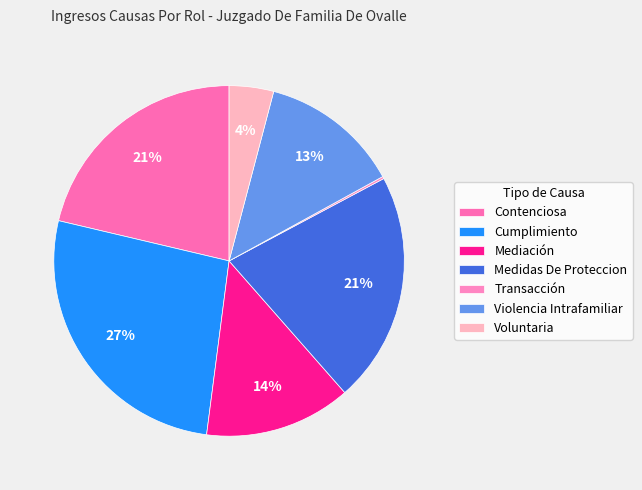

Is it true that Transacción is 0% of the pie?

True